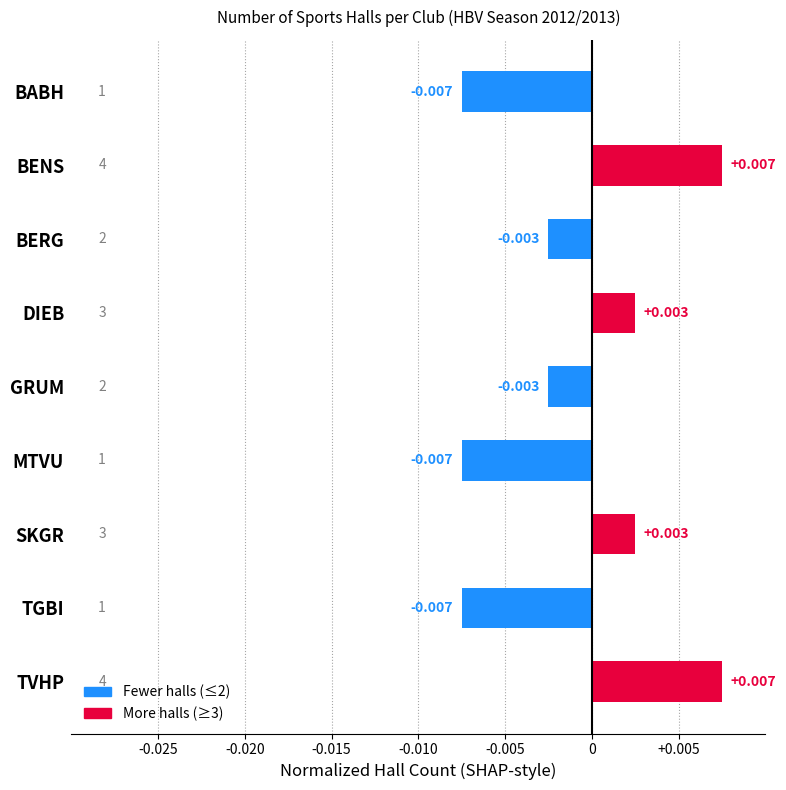

Which has a higher value, BABH or BERG?

BERG